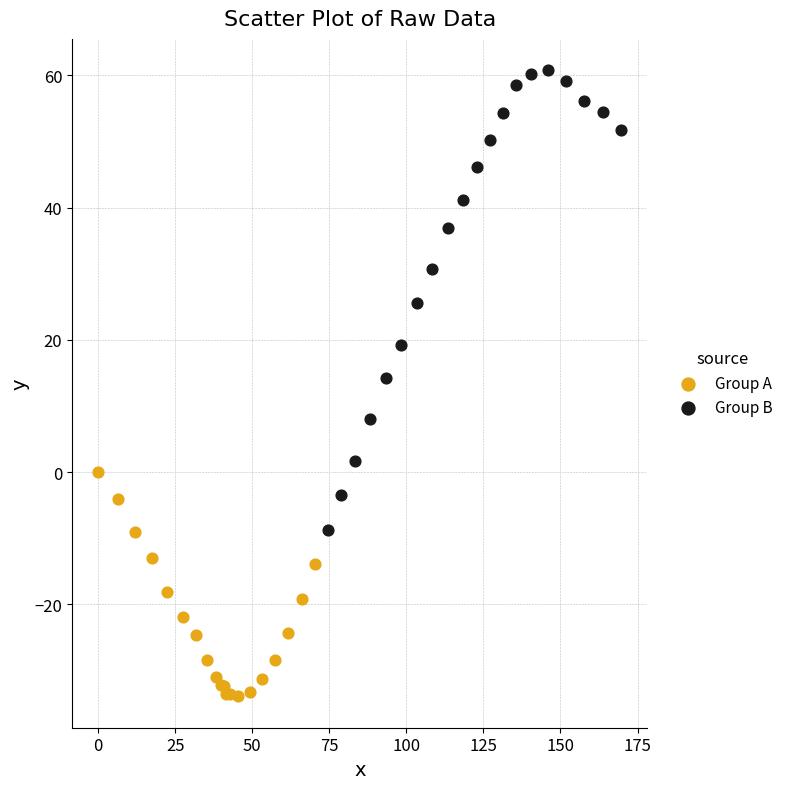

What are all the series names shown in the legend?

Group A, Group B